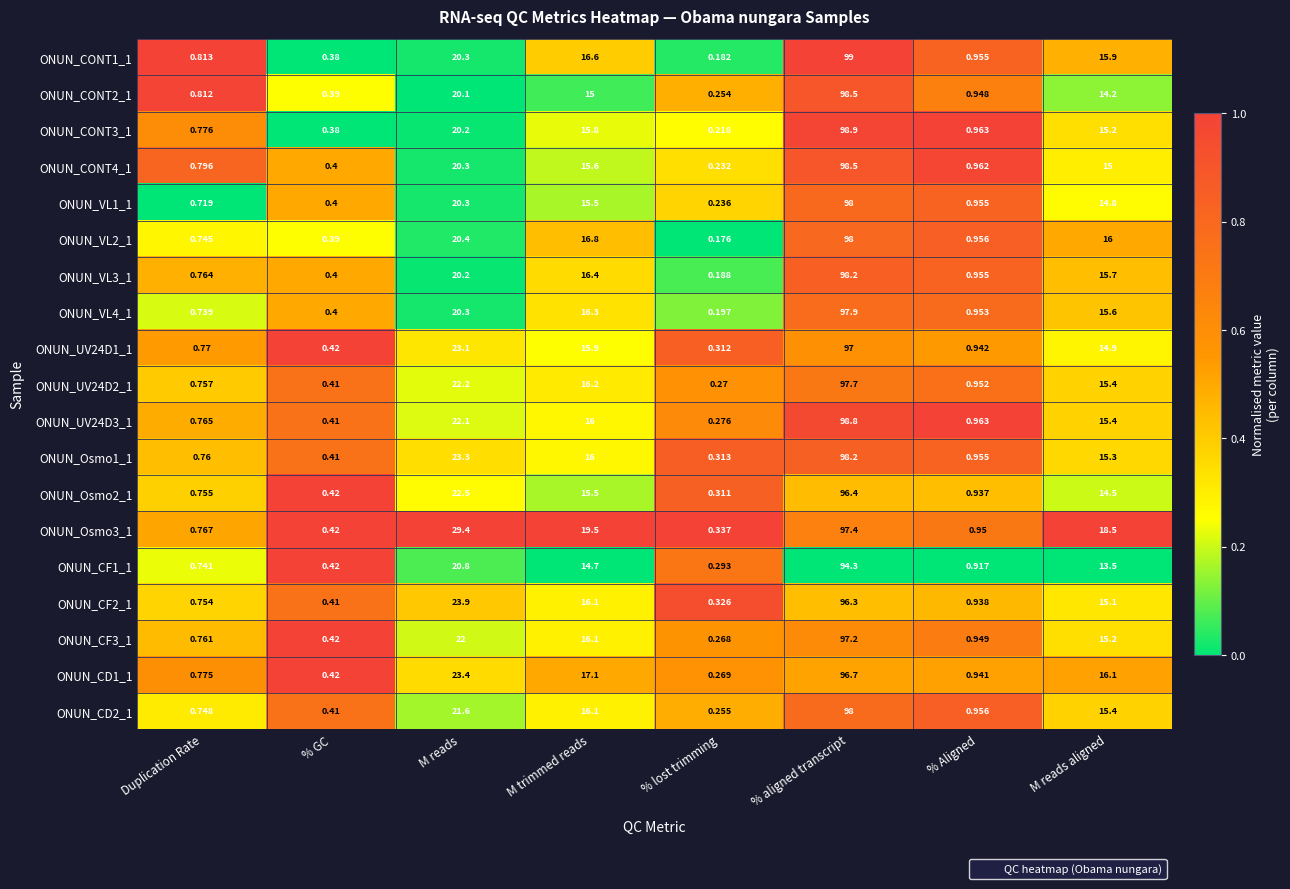

Which label corresponds to the largest value in the chart?

% aligned transcript